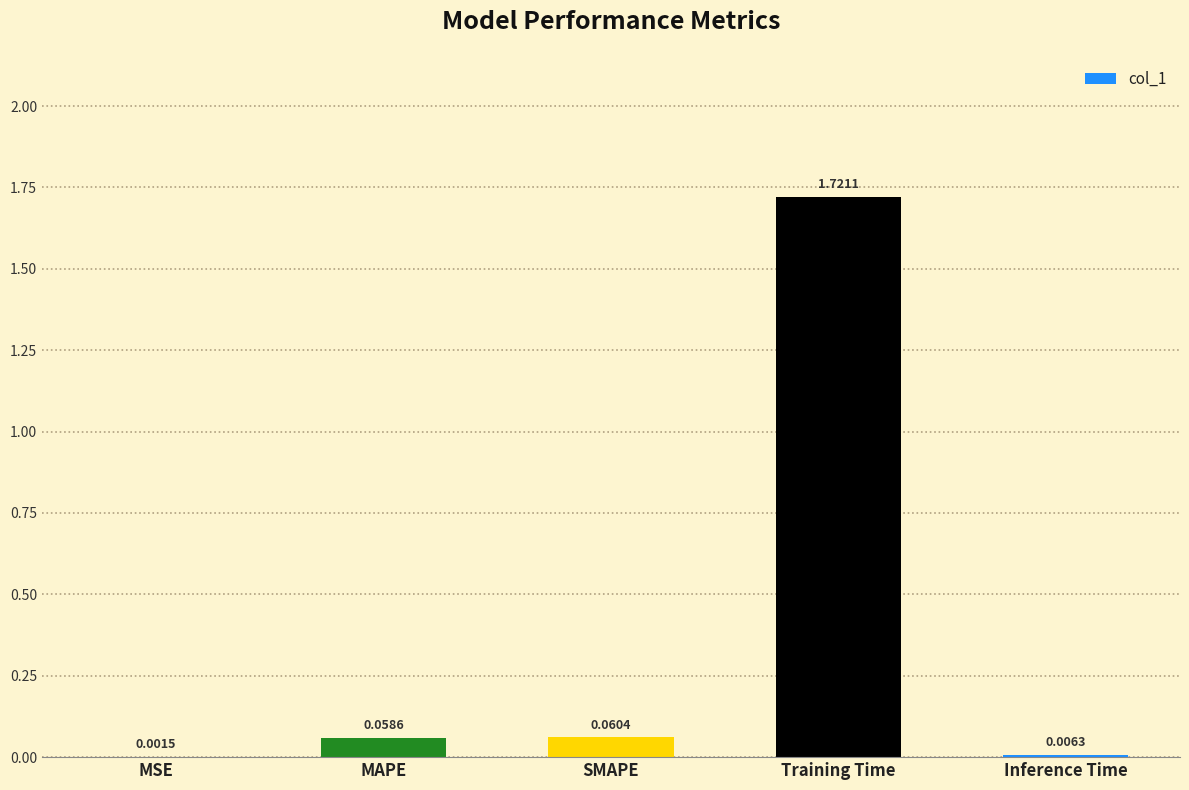

What is the sum of all values?

1.8